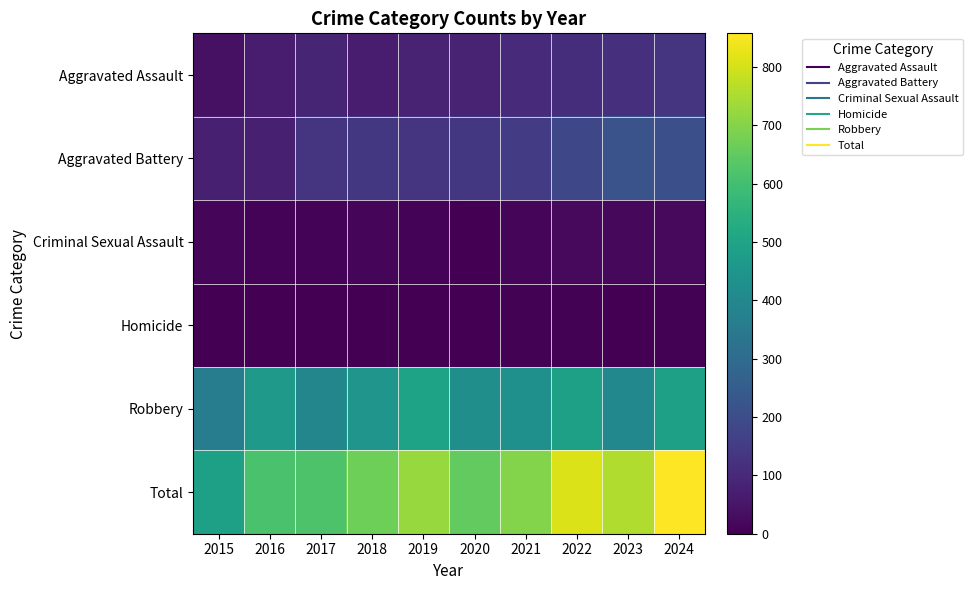

At which category does the chart reach its minimum across all series?

2015